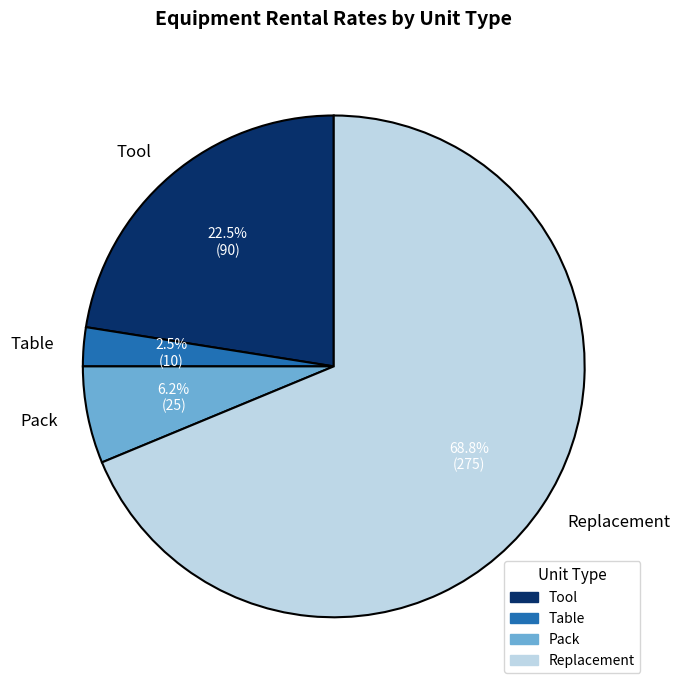

Which has a higher value, Pack or Table?

Pack